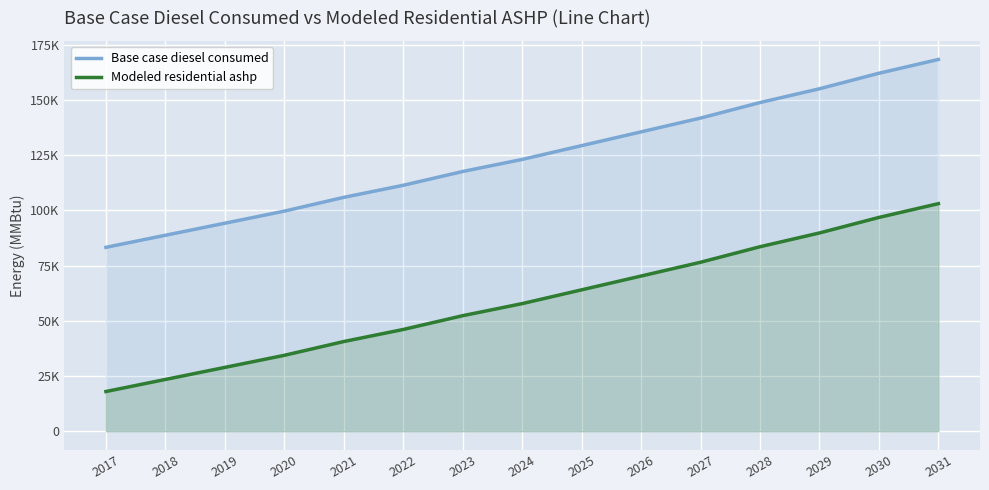

Which series has the largest total across all categories?

Base case diesel consumed